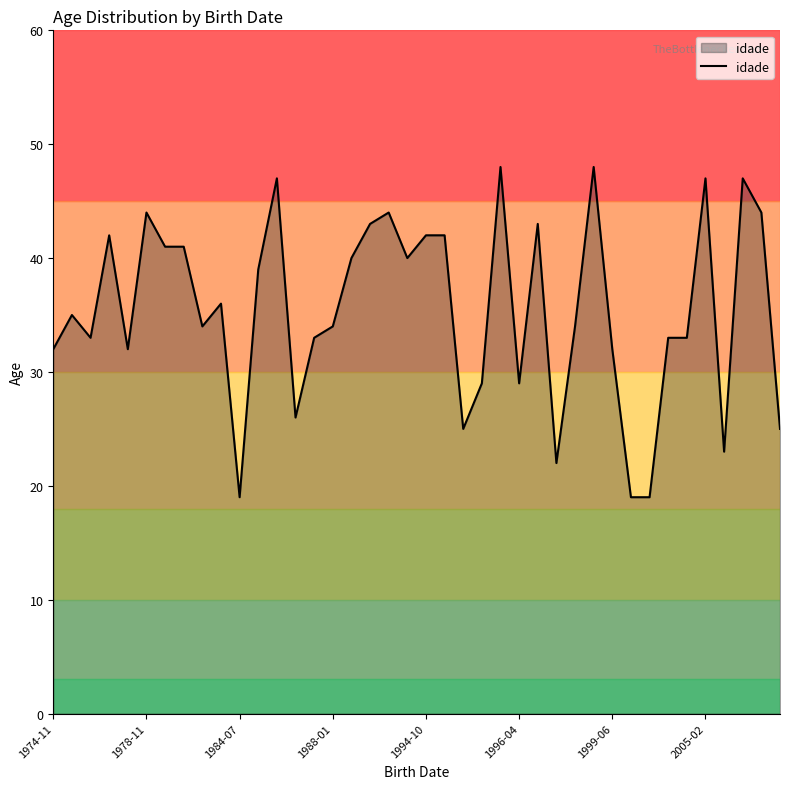

Does the chart display data point markers on the line(s)?

No